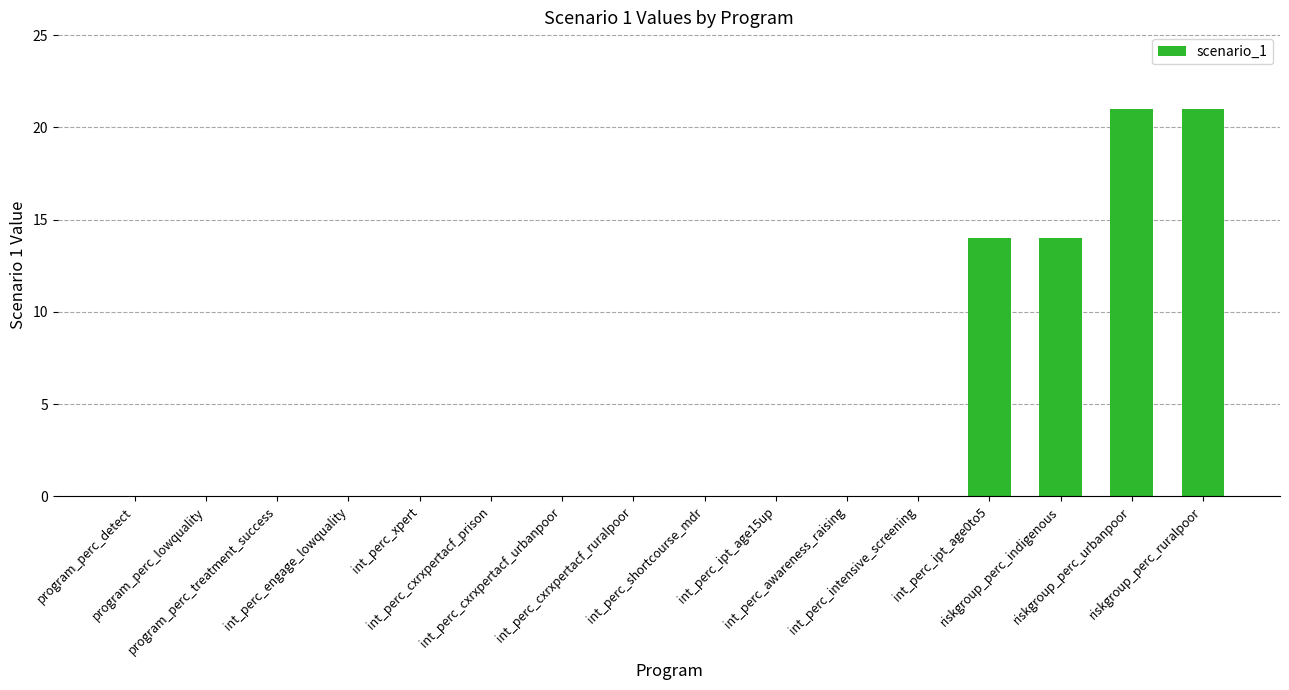

What is the sum of all values?

70